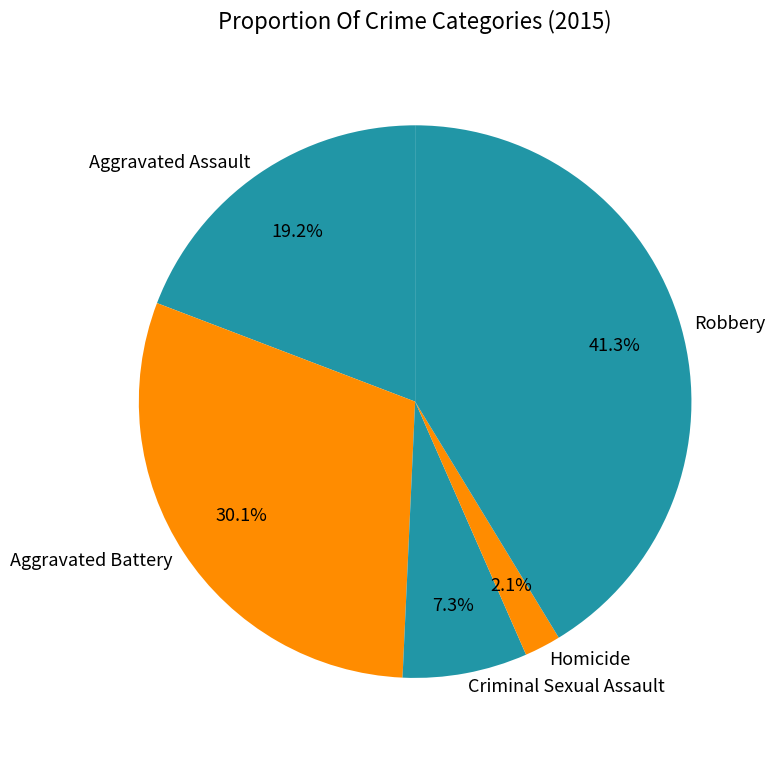

The Criminal Sexual Assault slice represents 7% of the pie. True or false?

True